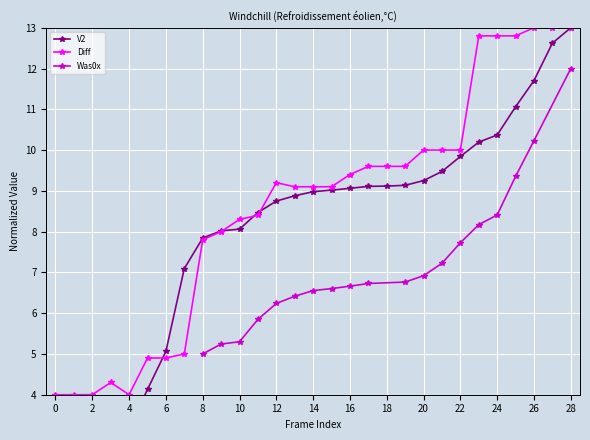

Reading right to left, extract all data points from this chart.

13.0	12.6	11.7	11.1	10.4	10.2	9.8	9.5	9.3	9.1	9.1	9.1	9.1	9.0	9.0	8.9	8.7	8.5	8.1	8.0	7.8	7.1	5.1	4.1	3.2	3.0	2.9	1.1	1.0